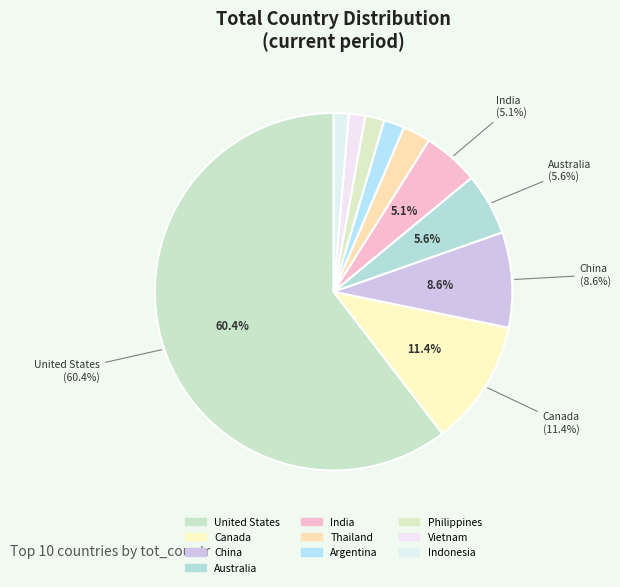

Is there a majority slice in this chart?

Yes